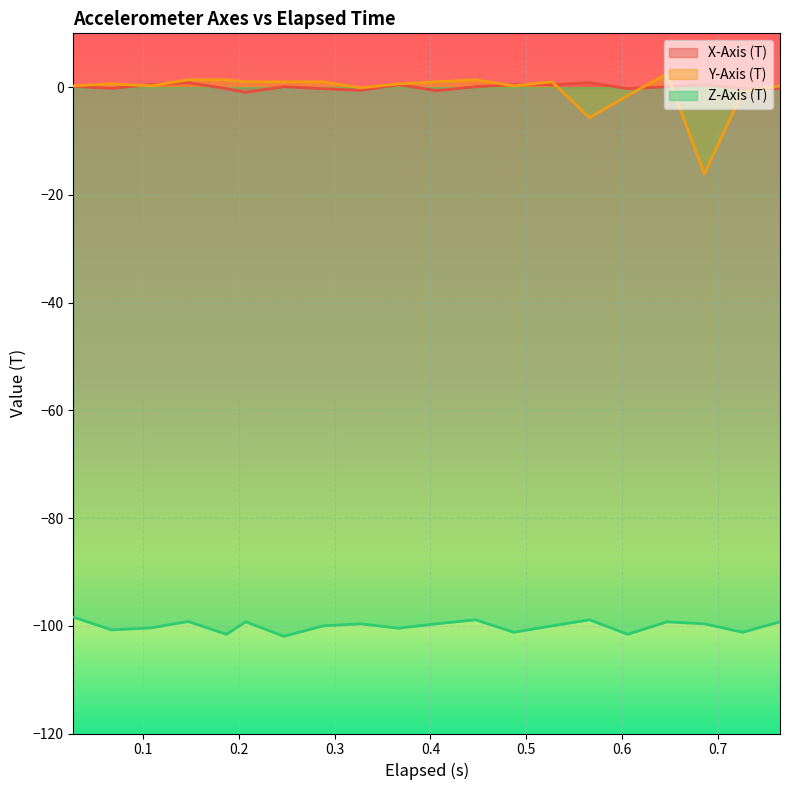

What is the lowest value of the Z-Axis (T) series?

-101.9